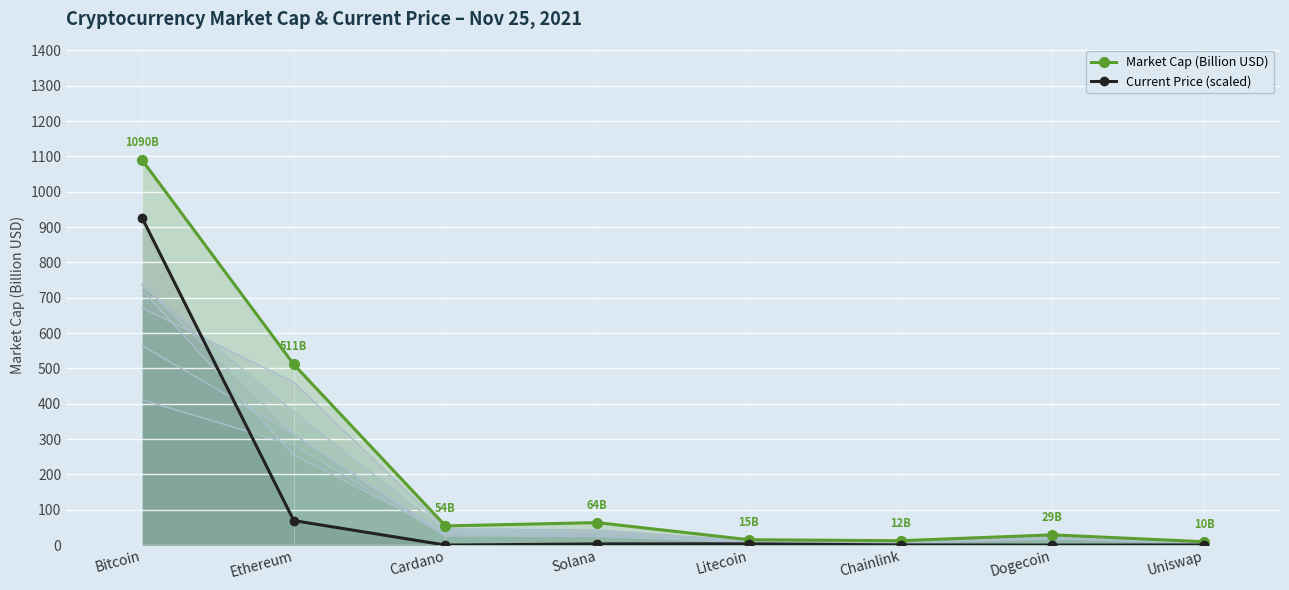

True or false: Market Cap (Billion USD) has a value of 1788.0 at Bitcoin.

False